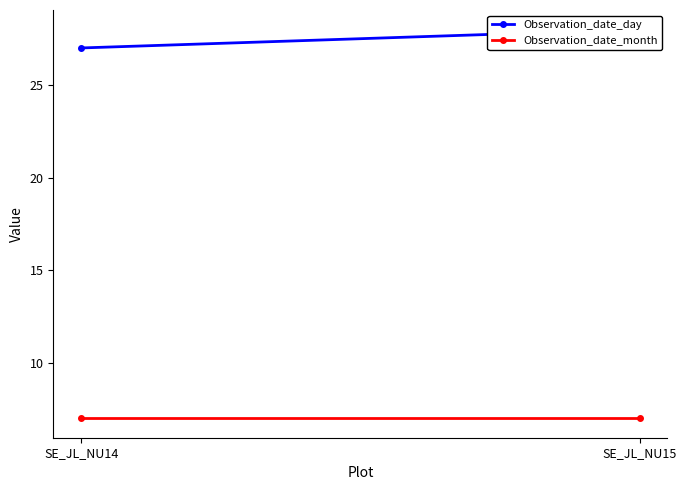

At which category is the sum across all series the highest?

SE_JL_NU15